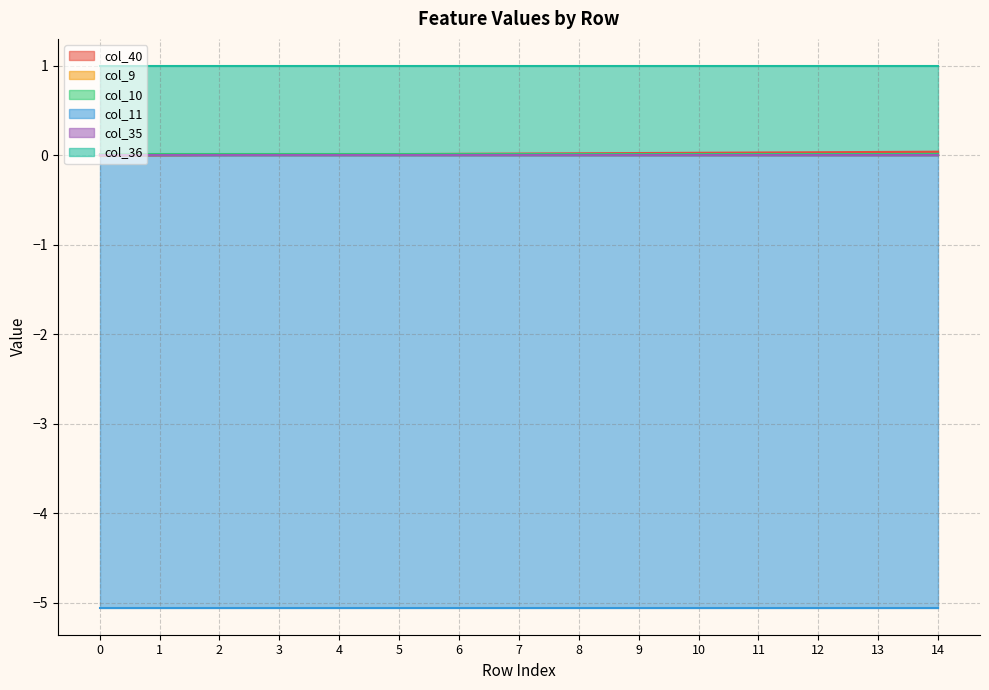

True or false: col_9 and col_10 intersect in this chart.

False